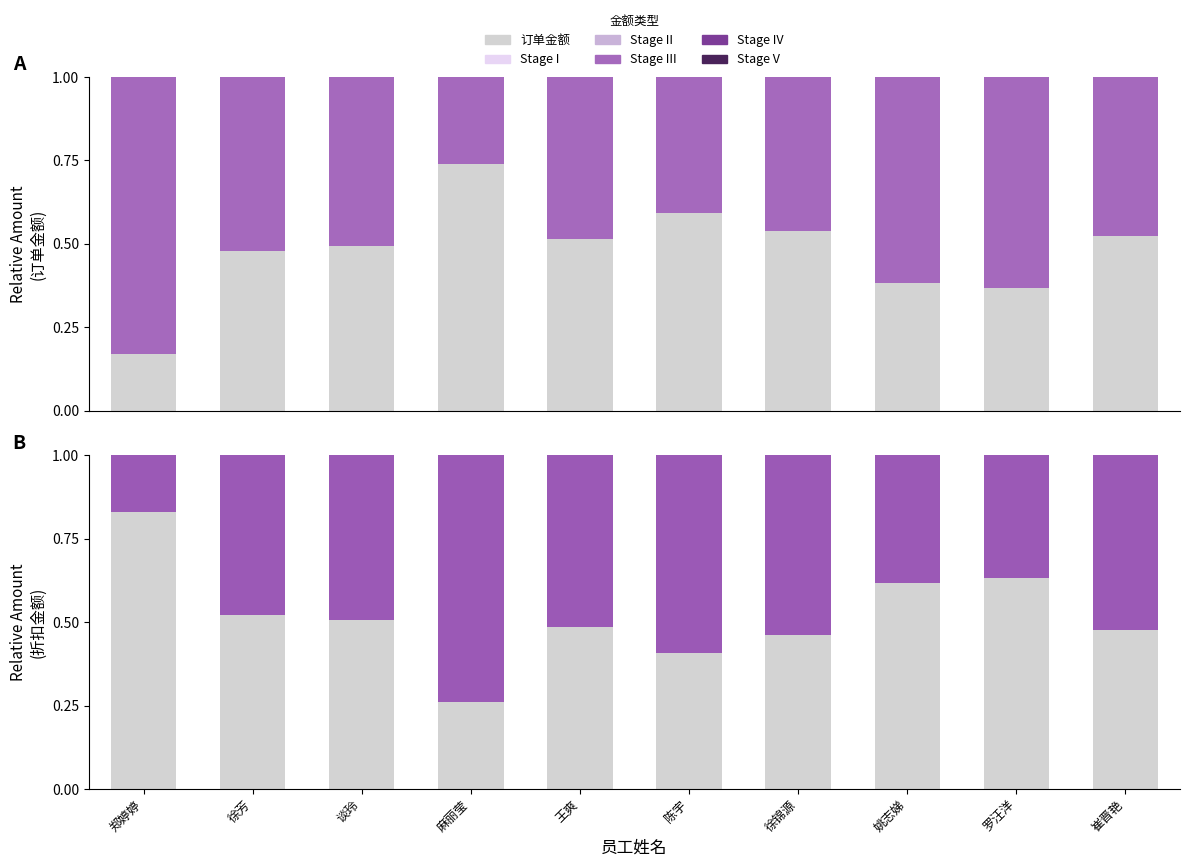

How many categories are shown in the chart?

10